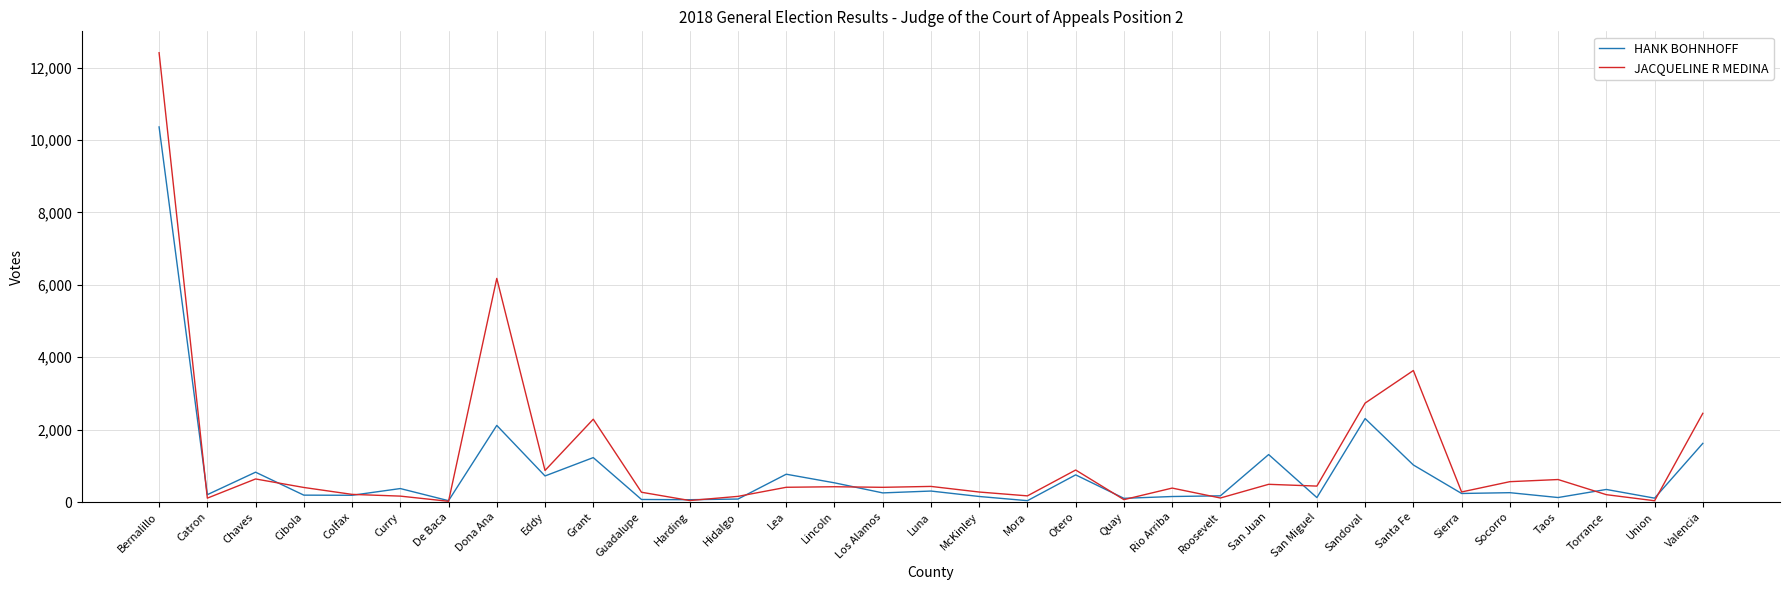

Is it true that HANK BOHNHOFF equals 157 at Lea?

False